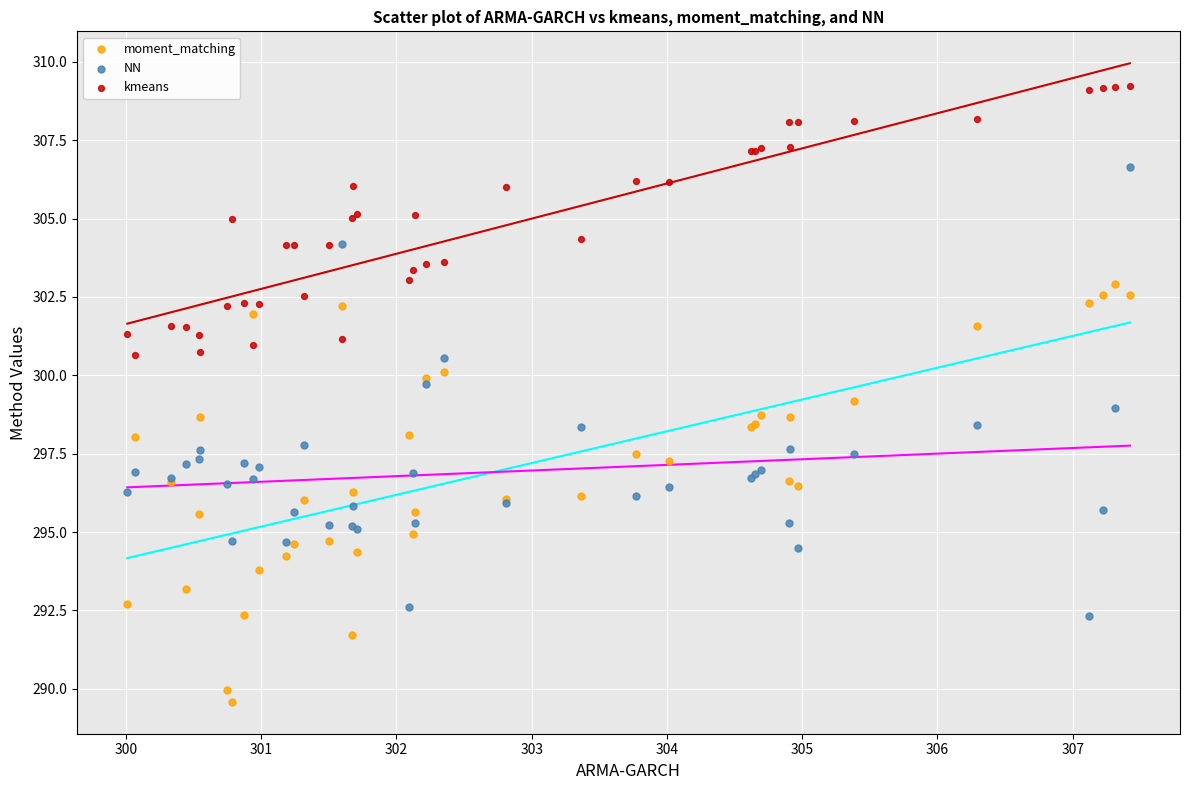

Which series contains the highest Y value?

kmeans